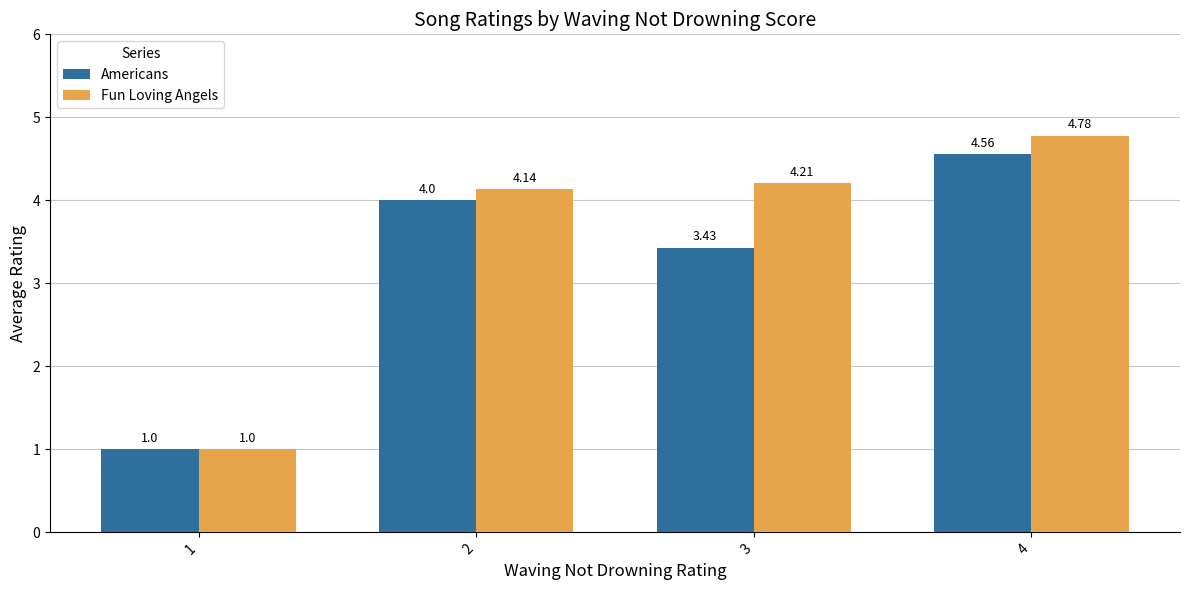

What is the difference between the maximum and minimum values in the Fun Loving Angels series?

3.8